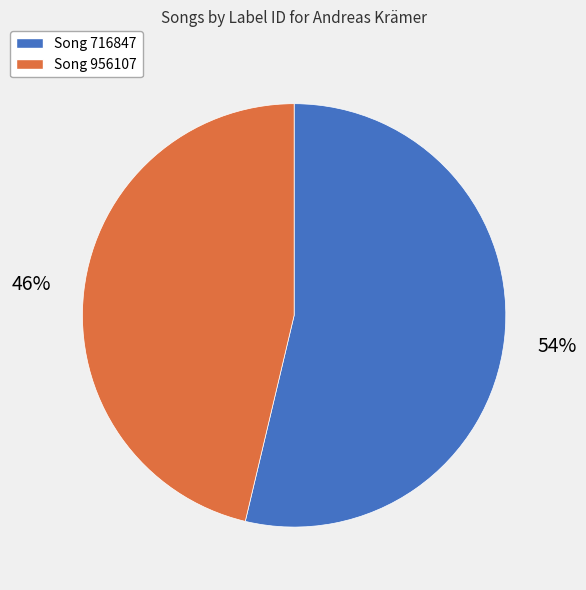

How many slices are in this pie chart?

2